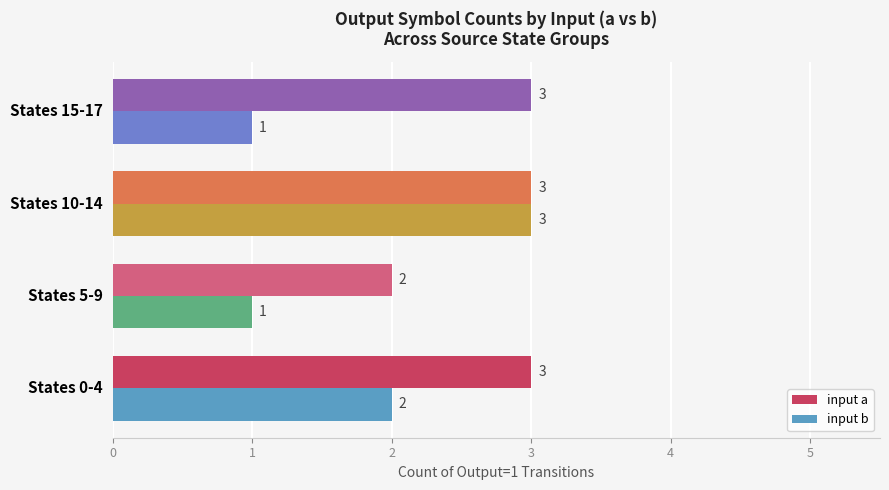

Count the input a values in the range 3 to 4.

3